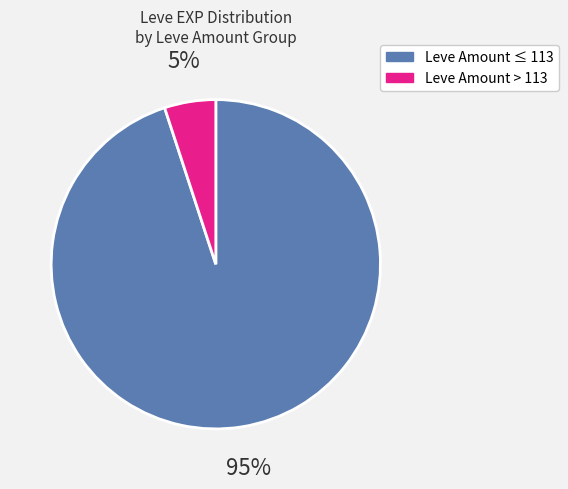

Is there any slice that represents more than half of the pie?

Yes